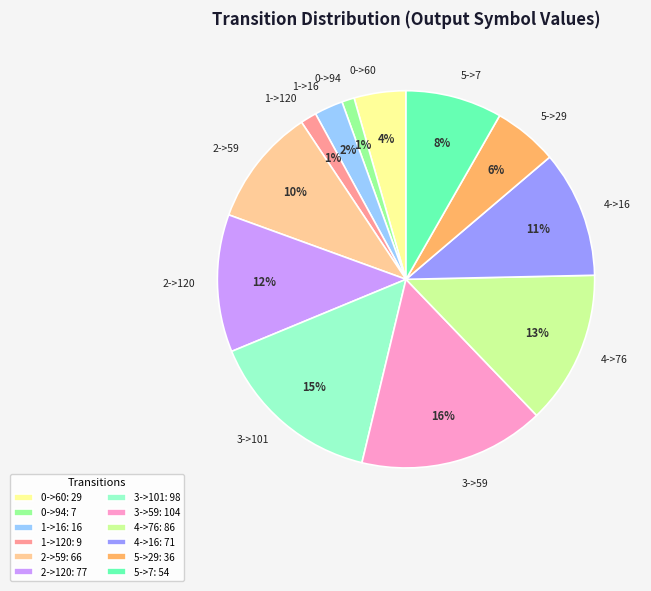

To the nearest percent, what percentage of the pie is 5->7?

8%